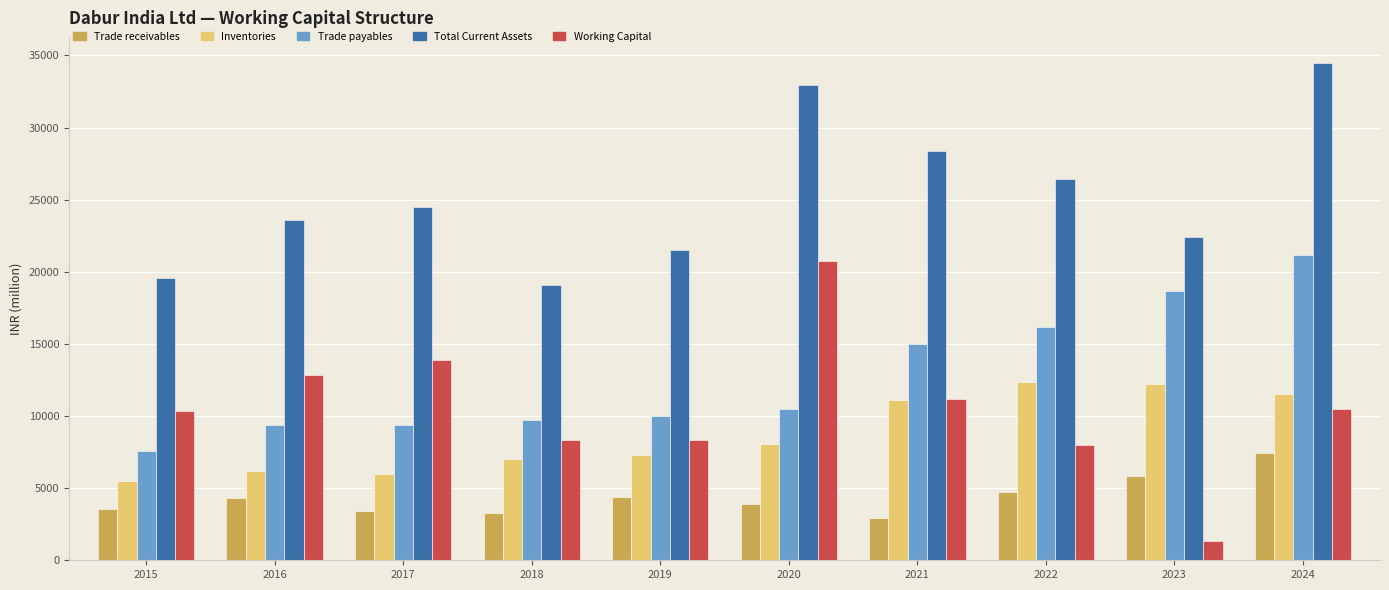

What is the sum of all Working Capital values?

105514.1